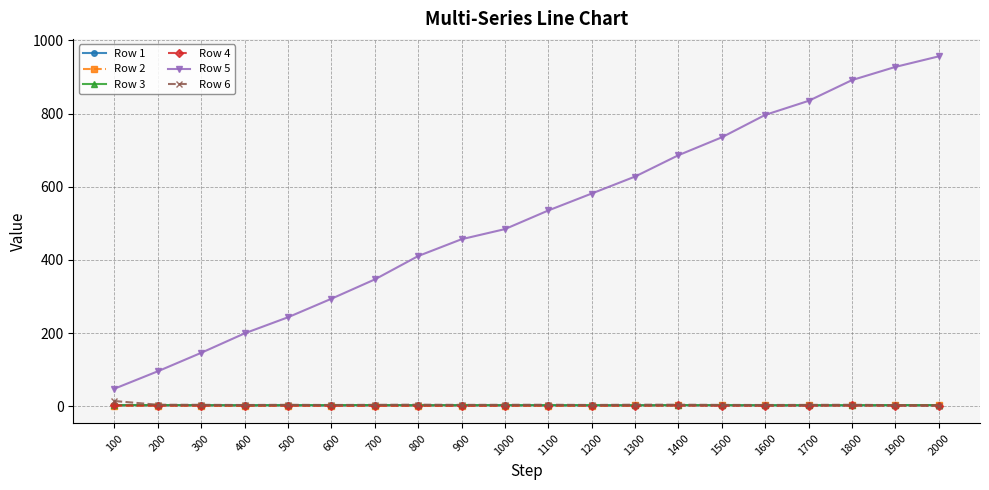

What is the value of the Row 1 point at the 6th from the left?

2.7